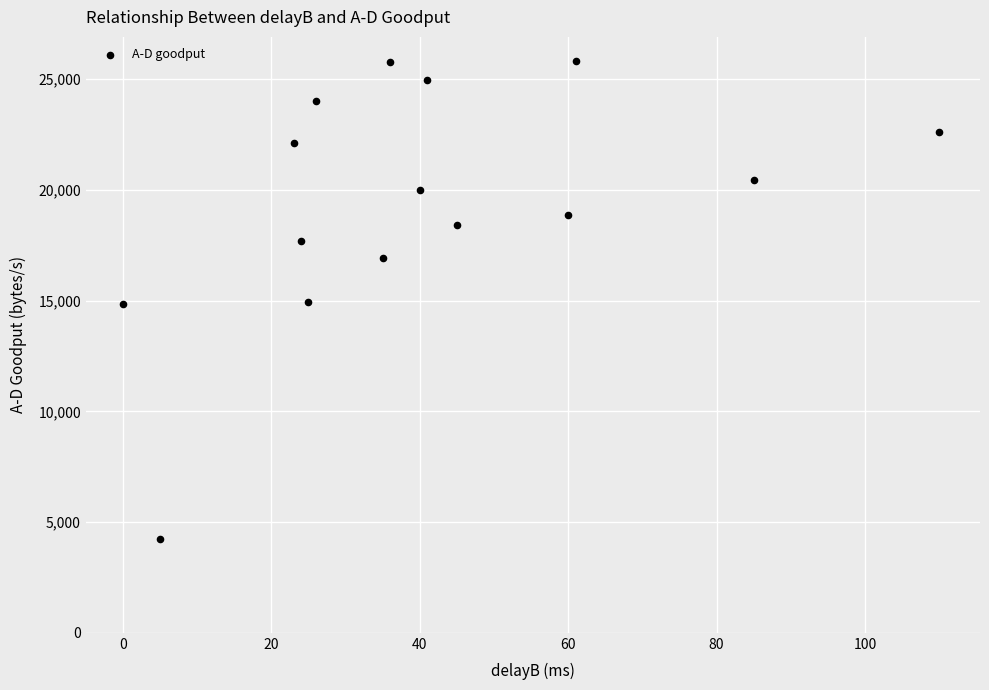

What is the range of X values (max minus min)?

110